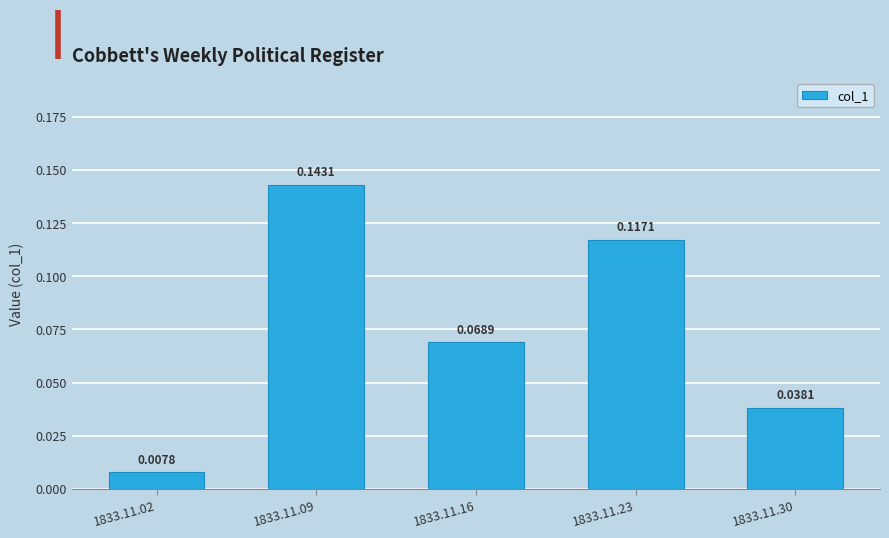

What is the change in value from 1833.11.02 to 1833.11.16?

+0.1